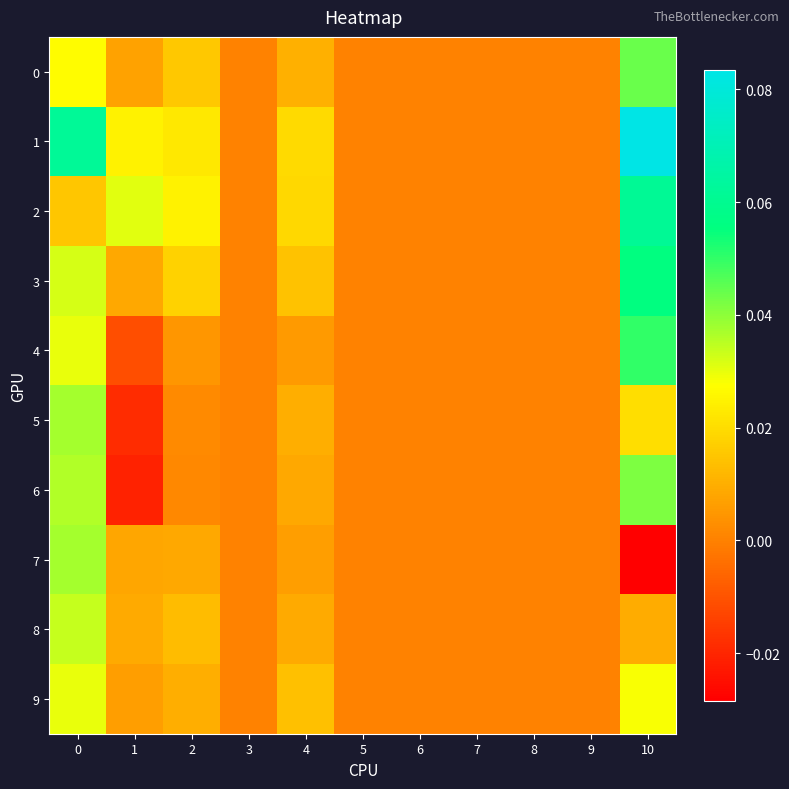

At which category is the sum across all series the highest?

10